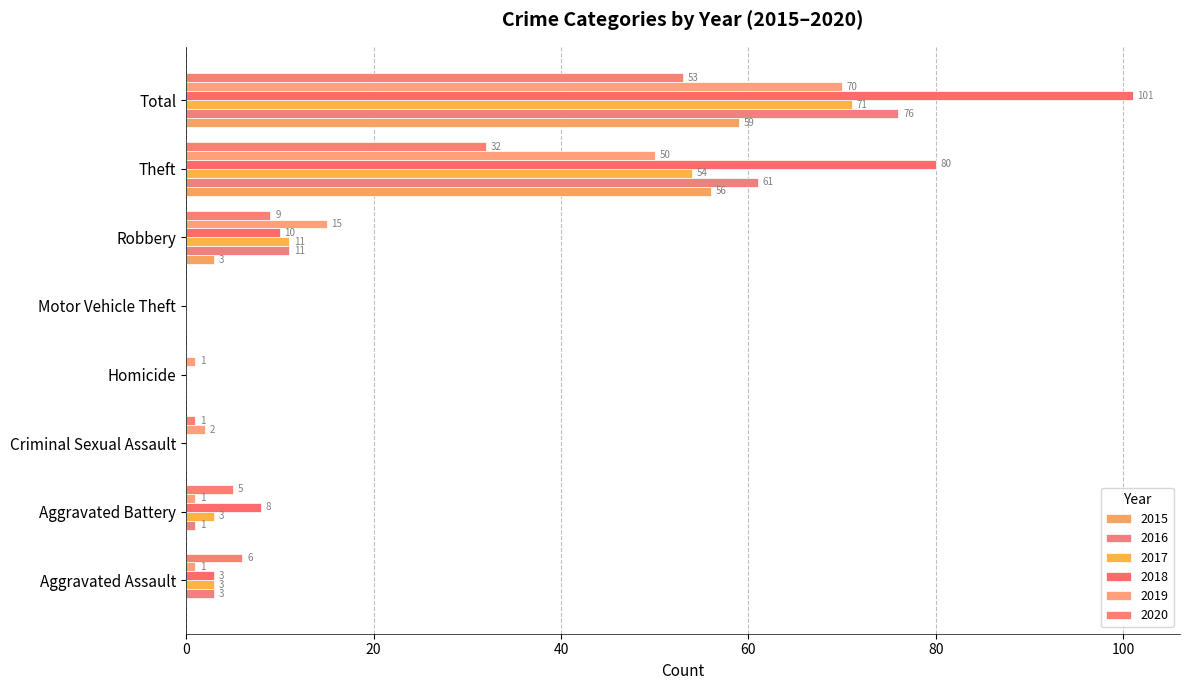

What is the value of the 2020 bar at the 1st from the left?

6